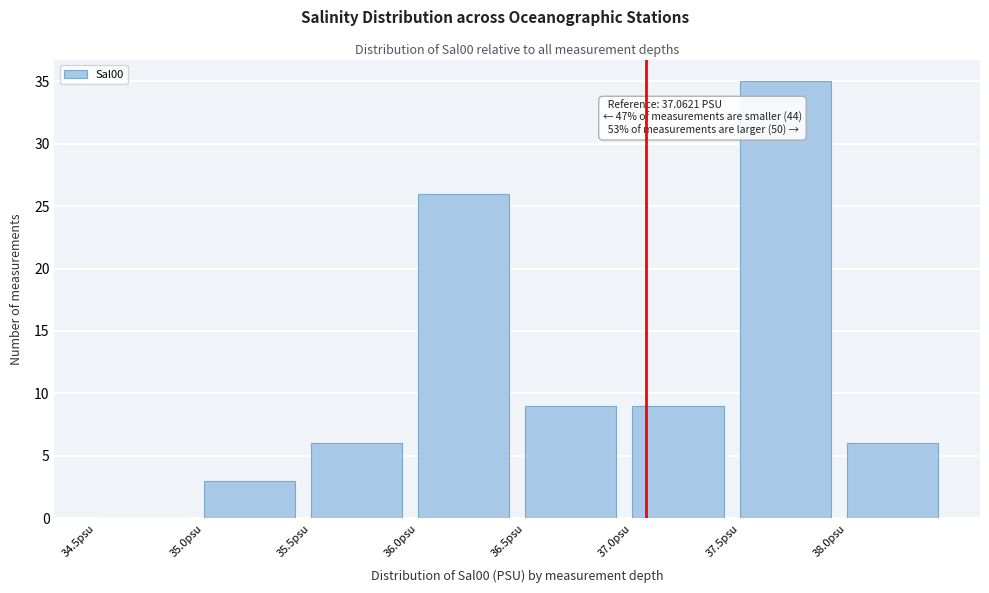

Which range on the x-axis has the tallest bar?

37.5 to 38.0